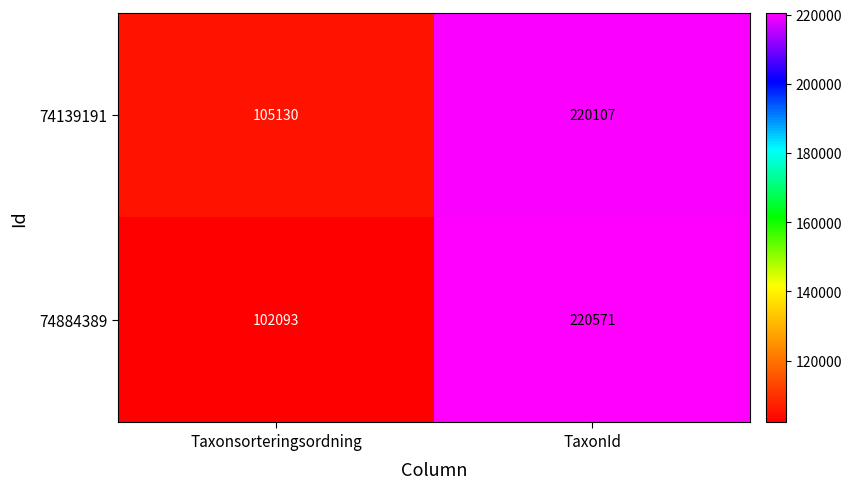

How many series are shown in this chart?

2